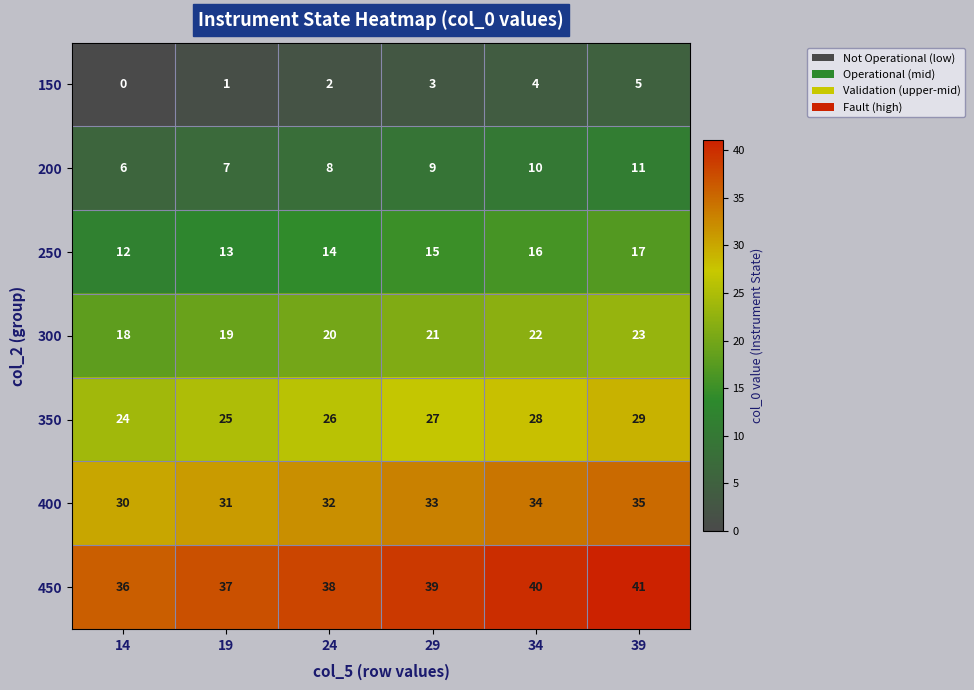

Rank the series at 29 from highest to lowest value.

450, 400, 350, 300, 250, 200, 150